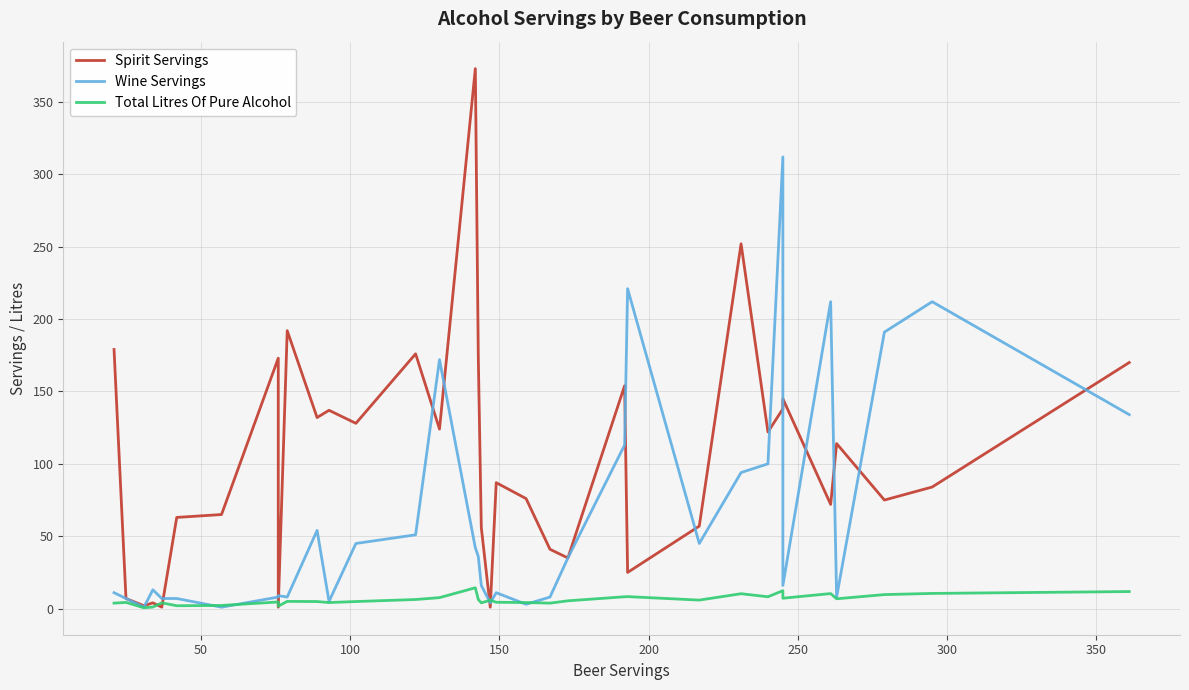

What is the difference between the maximum and minimum values in the Wine Servings series?

311.0